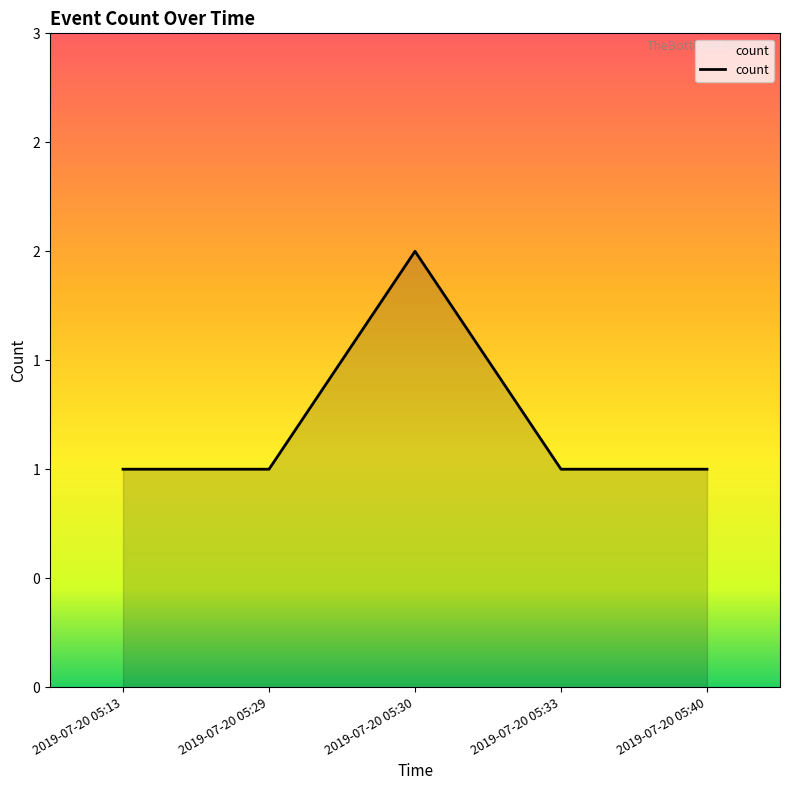

The chart shows a value of 2 at 2019-07-20 05:33. True or false?

False